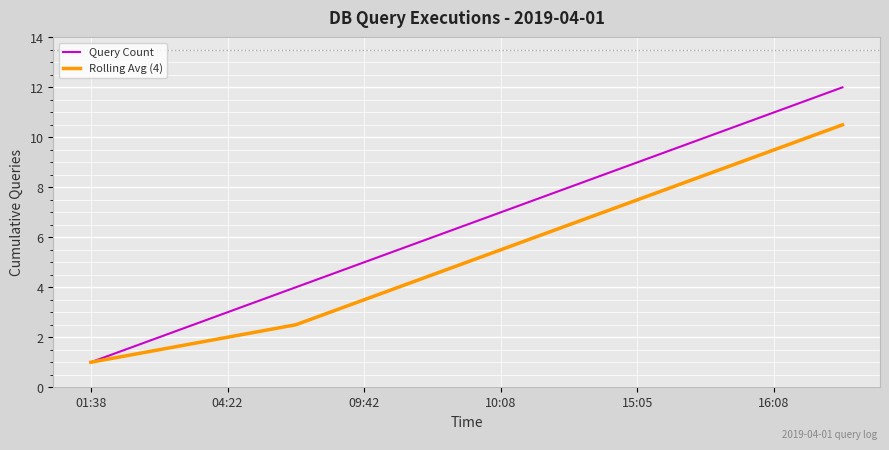

True or false: Rolling Avg (4) has more than 2 points higher than both neighbors.

False